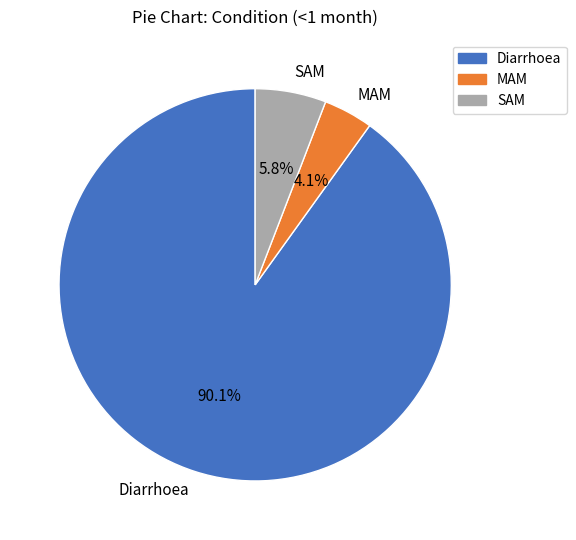

To the nearest percent, what is the difference between the MAM and SAM slice percentages?

2%